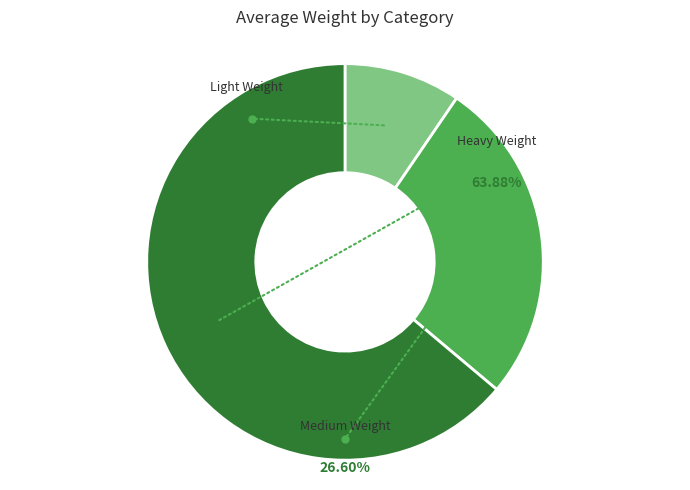

To the nearest percent, what is the average slice percentage?

33%